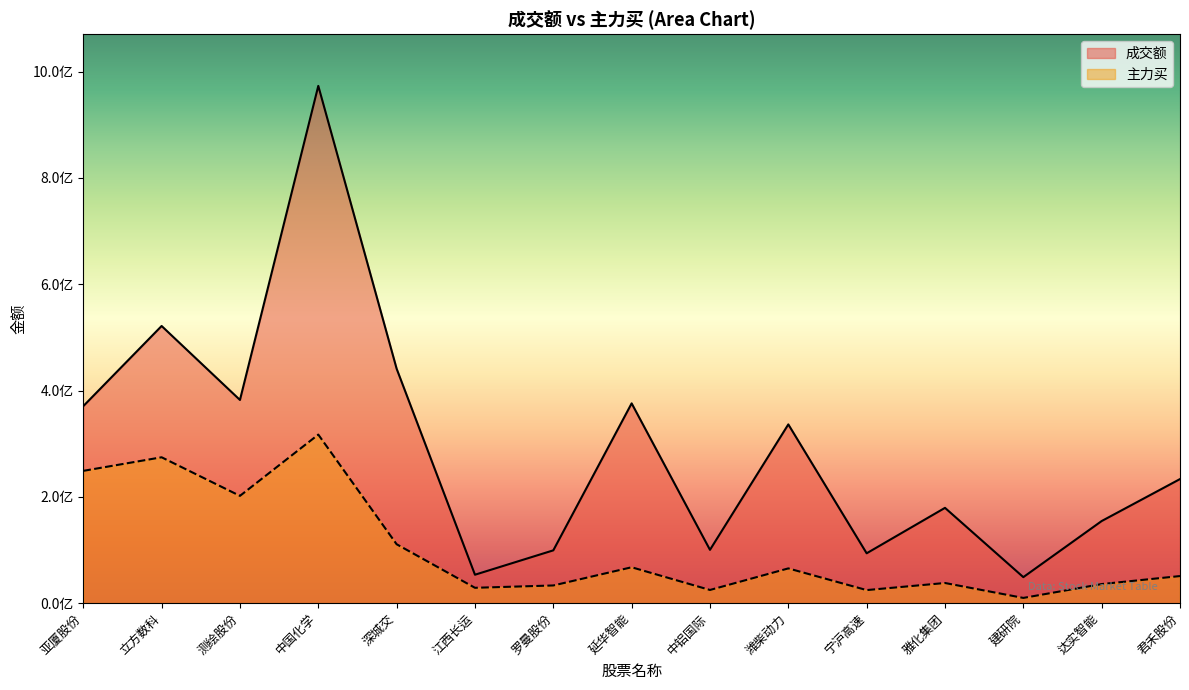

What is the value of the 成交额 point at the 1st from the left?

370649368